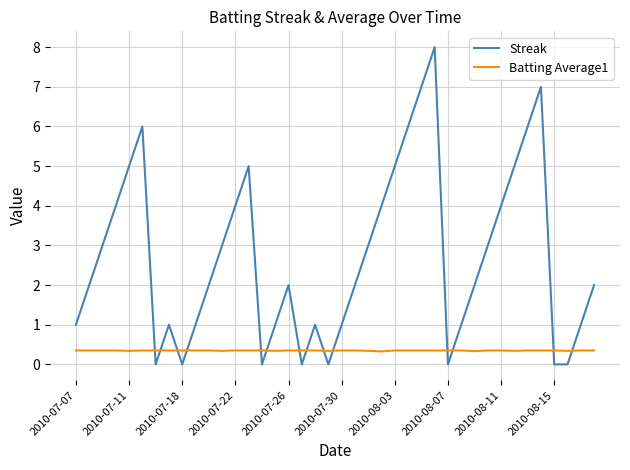

What is the maximum value for Streak?

8.0